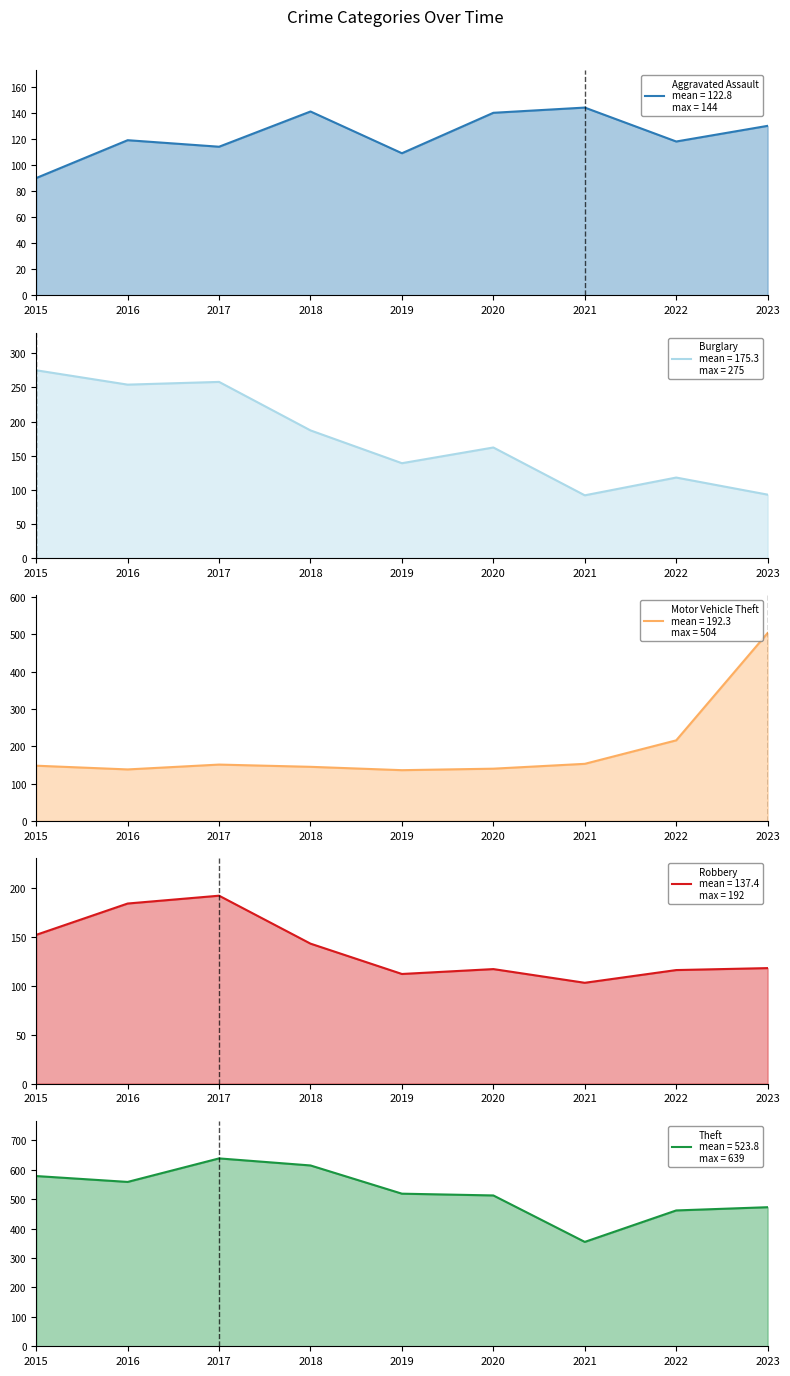

Reading left to right, list all the values displayed in this chart.

Aggravated Assault: 90	119	114	141	109	140	144	118	130
Burglary: 275	254	258	187	139	162	92	118	93
Motor Vehicle Theft: 148	138	151	145	136	140	153	216	504
Robbery: 152	184	192	143	112	117	103	116	118
Theft: 579	559	639	615	519	513	355	462	473